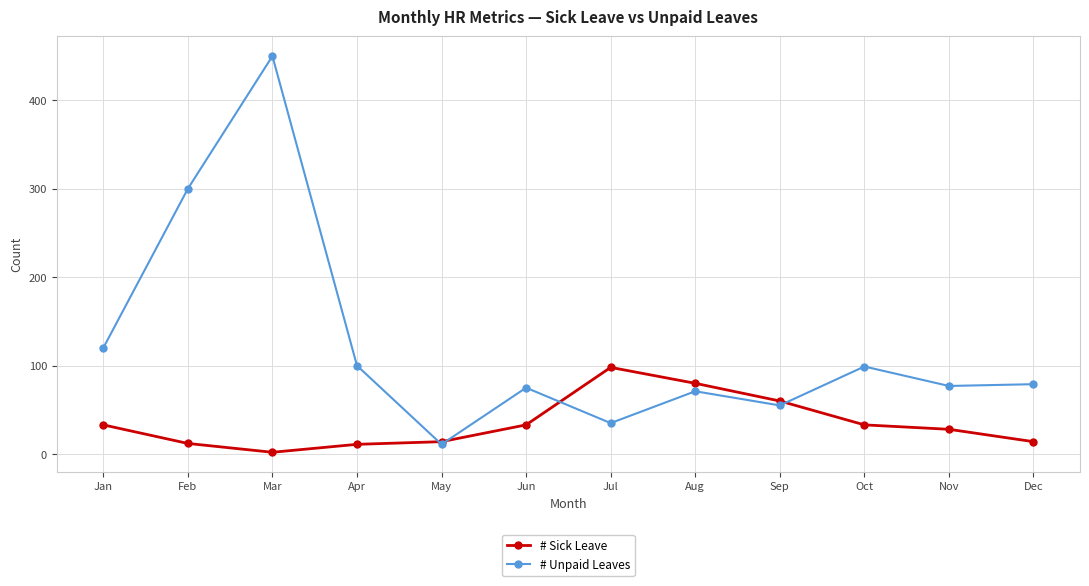

What is the maximum value for # Sick Leave?

98